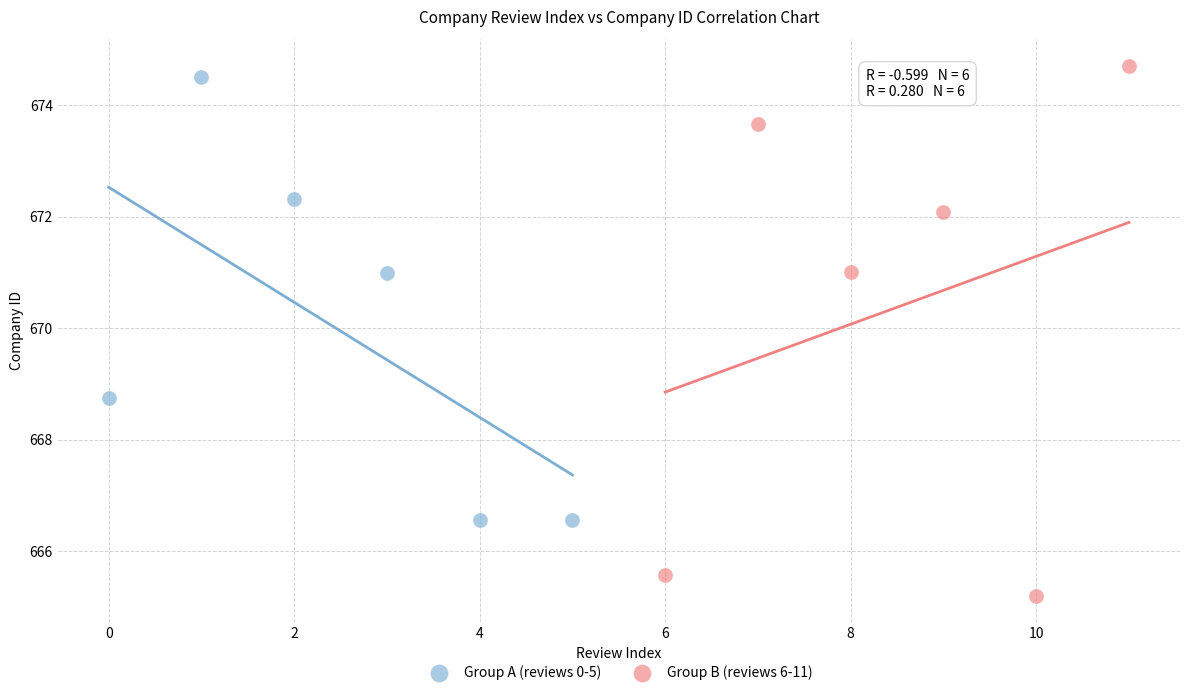

Which series reaches the minimum Y coordinate?

Group B (reviews 6-11)